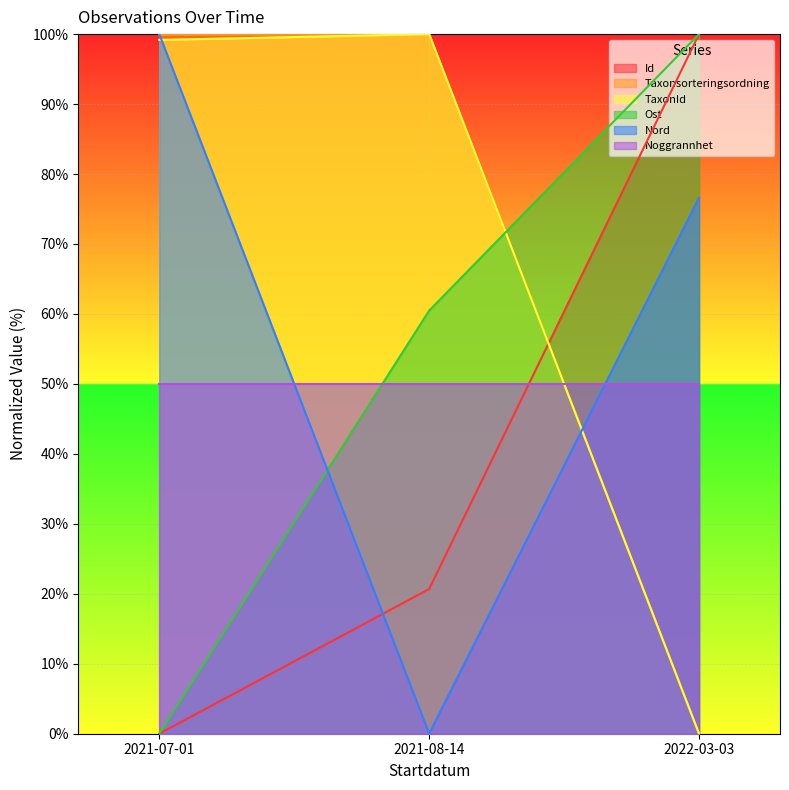

Does the chart display data point markers on the line(s)?

No